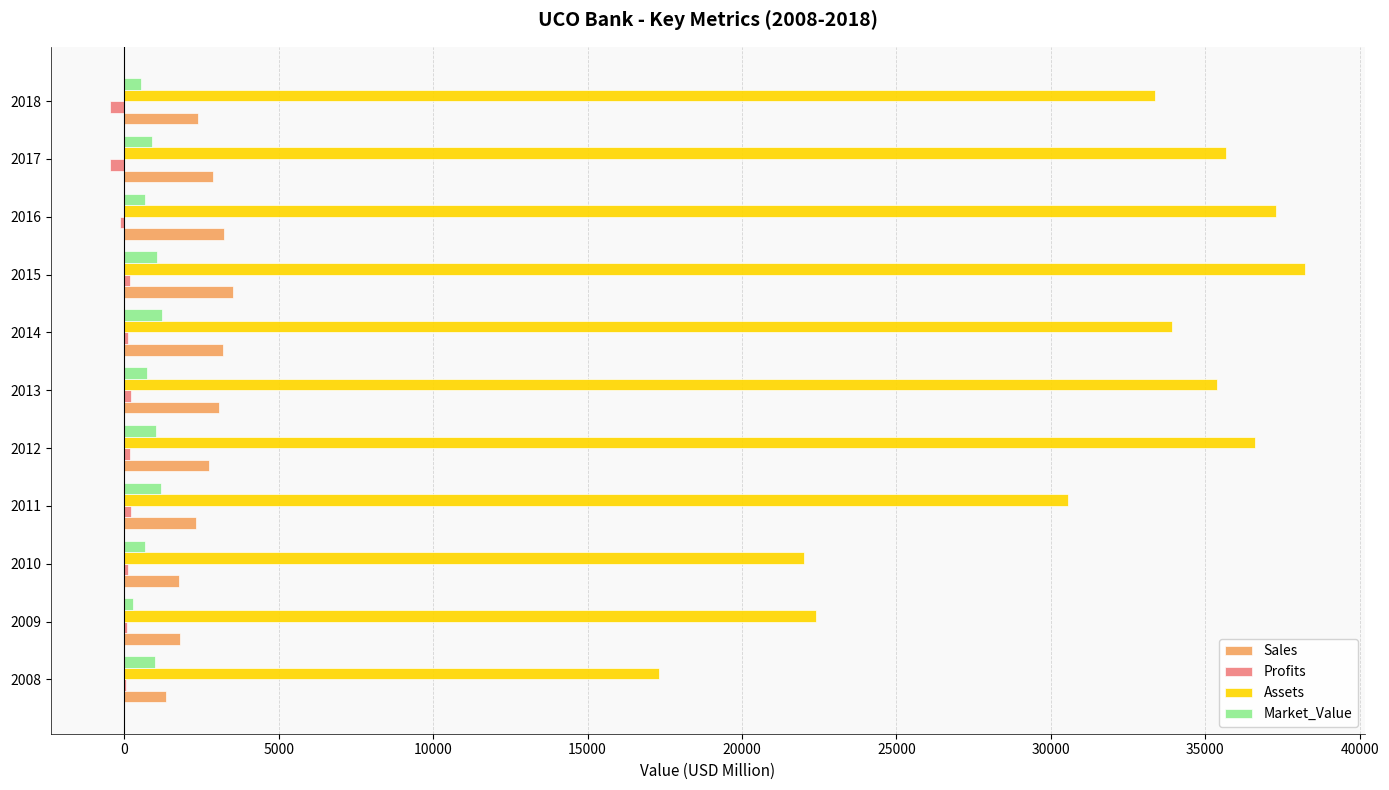

Is it true that Market_Value equals 1038.0 at 2012?

True